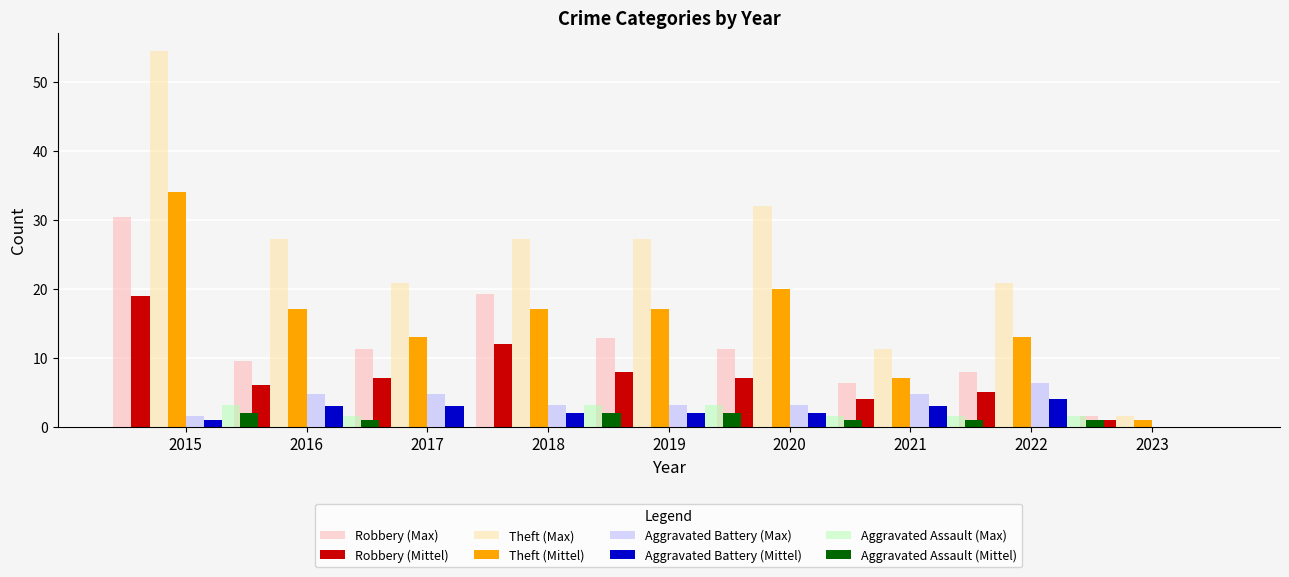

Is it true that Total equals 26.0 at 2019?

False